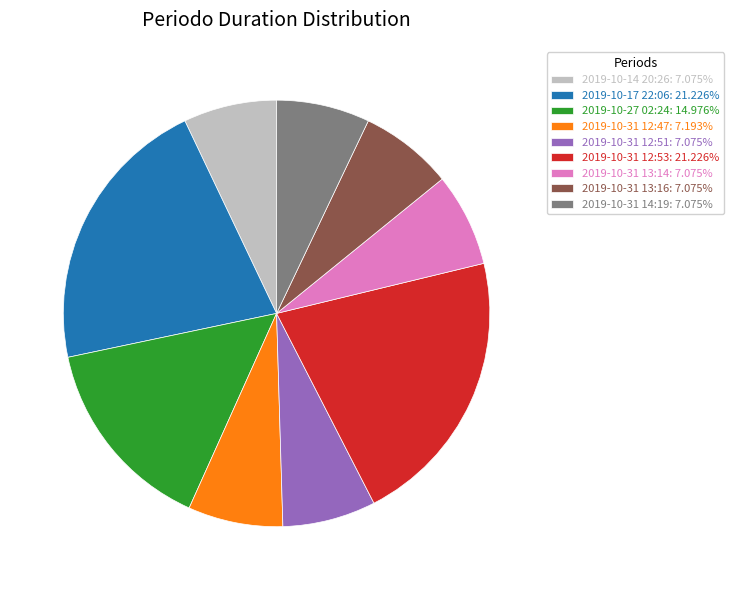

Between 2019-10-31 12:47 and 2019-10-17 22:06, which is larger?

2019-10-17 22:06